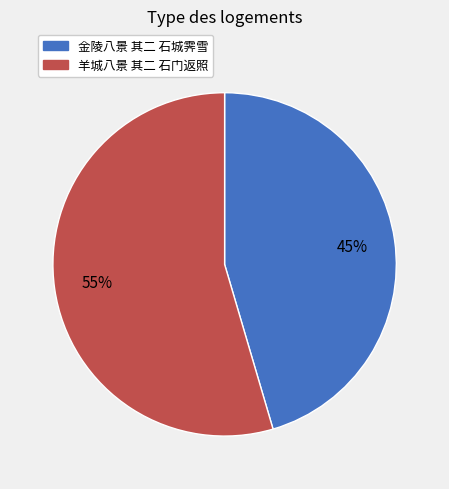

What percentage is the 金陵八景 其二 石城霁雪 slice, to the nearest percent?

45%